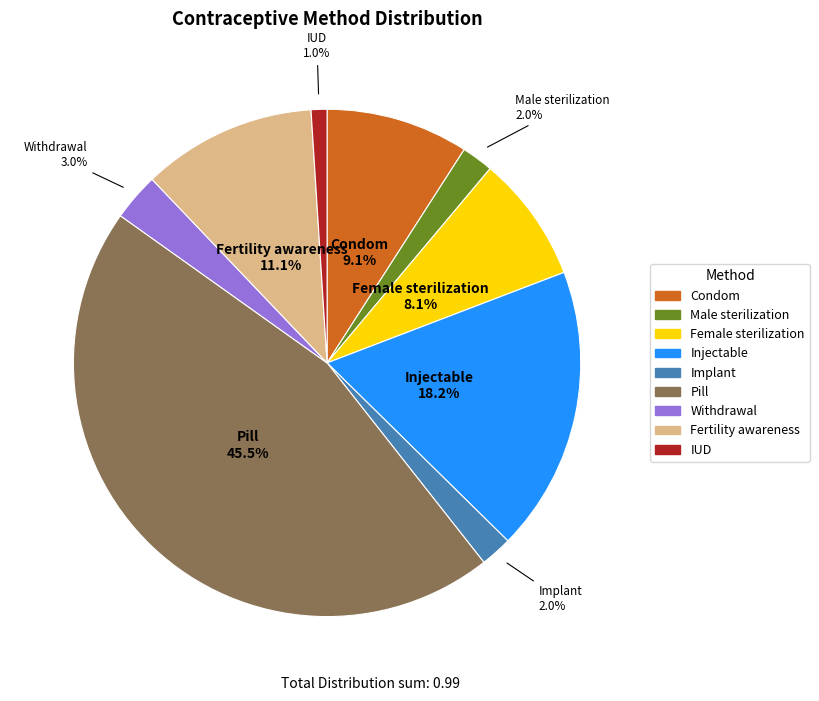

What percentage do Pill and Withdrawal together represent?

48.5%